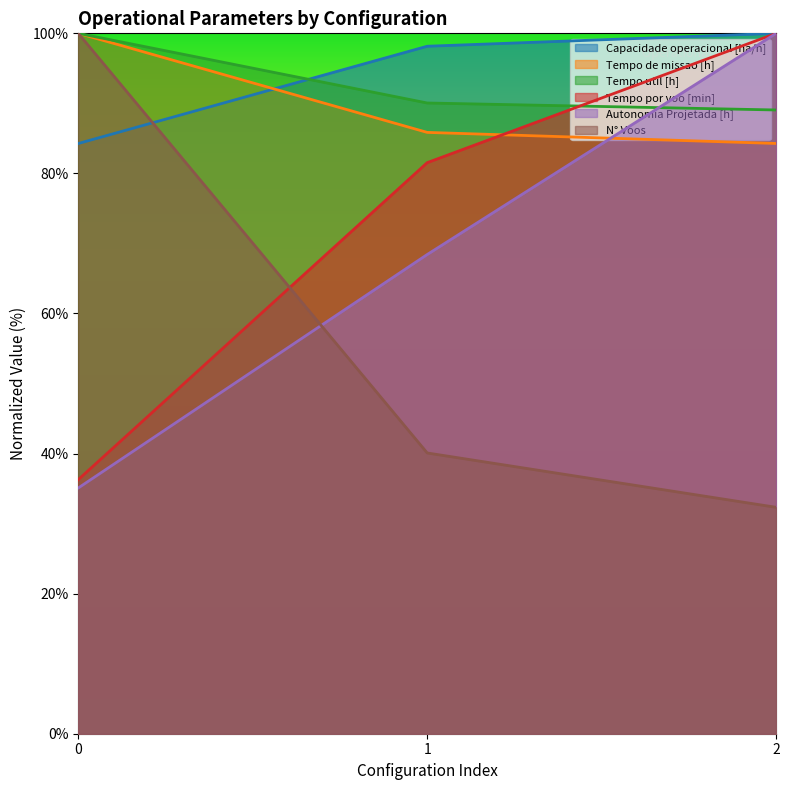

Reading left to right, what are all the values shown in this chart?

Capacidade operacional [ha/h]: 84.3	98.2	100.0
Tempo de missao [h]: 100.0	85.9	84.3
Tempo util [h]: 100.0	90.1	89.1
Tempo por voo [min]: 36.3	81.5	100.0
Autonomia Projetada [h]: 35.1	68.4	100.0
N° Voos: 100.0	40.1	32.3